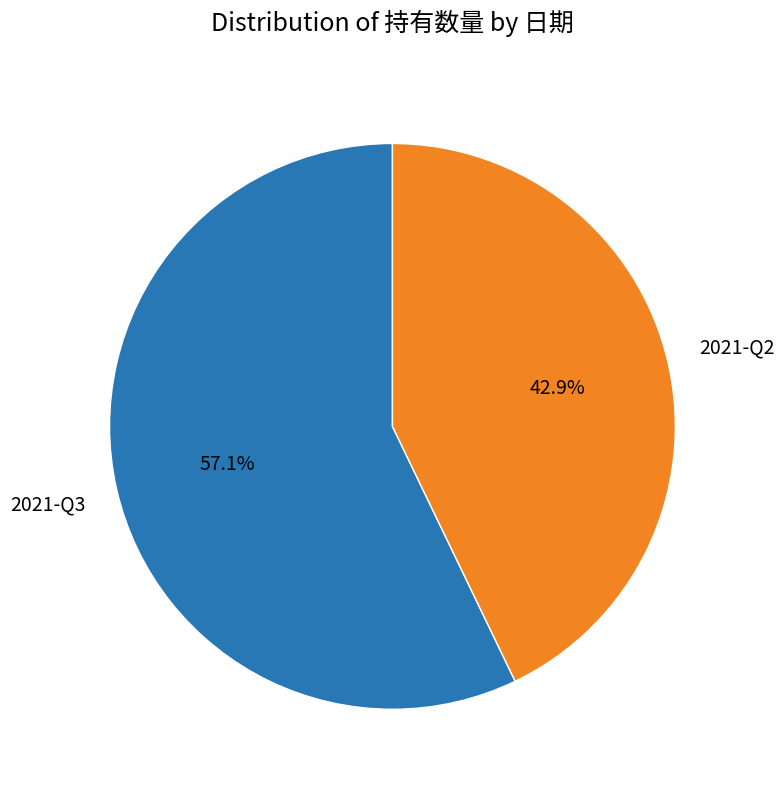

What is the largest slice in the pie chart?

2021-Q3